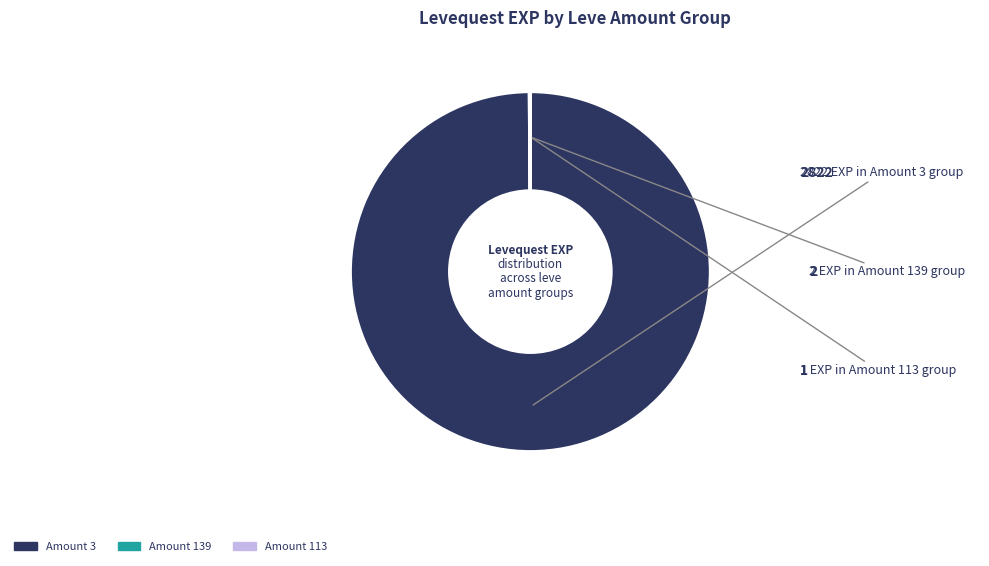

Is there any slice that represents more than half of the pie?

Yes